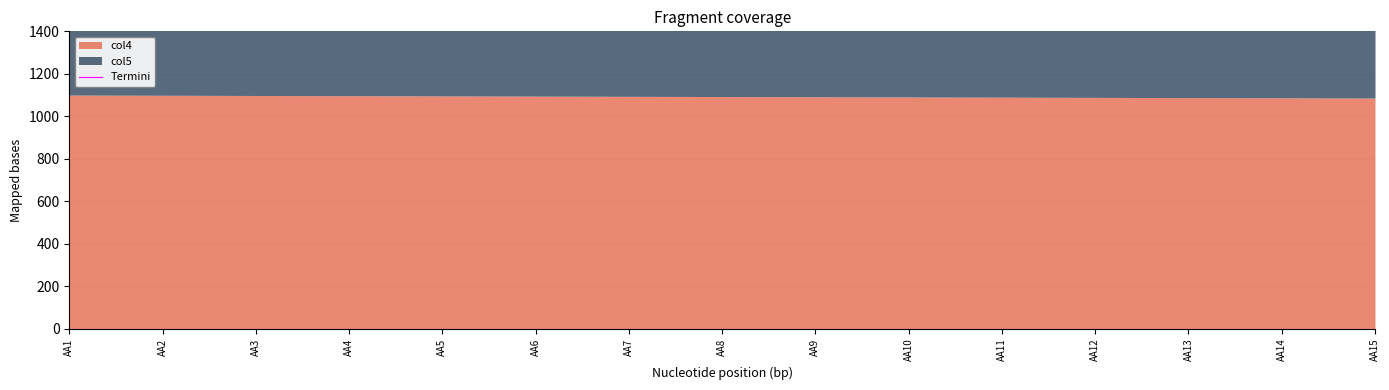

Is it true that the value at AA4 is 2331?

True